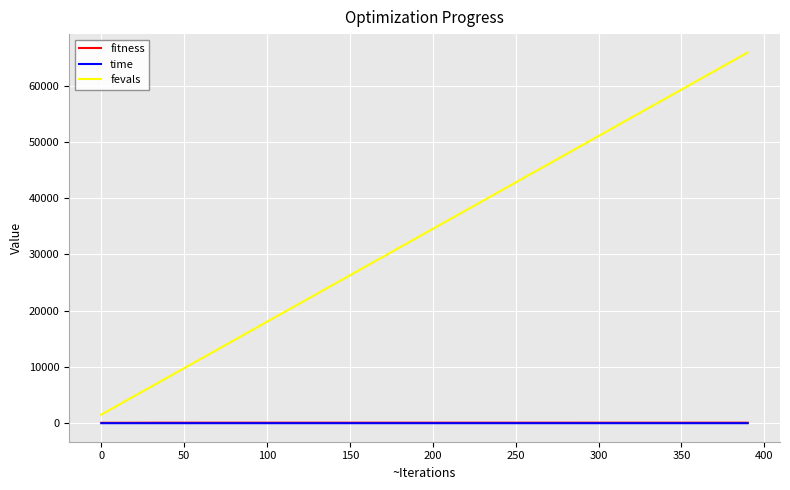

What is the maximum value shown in the chart?

65850.0